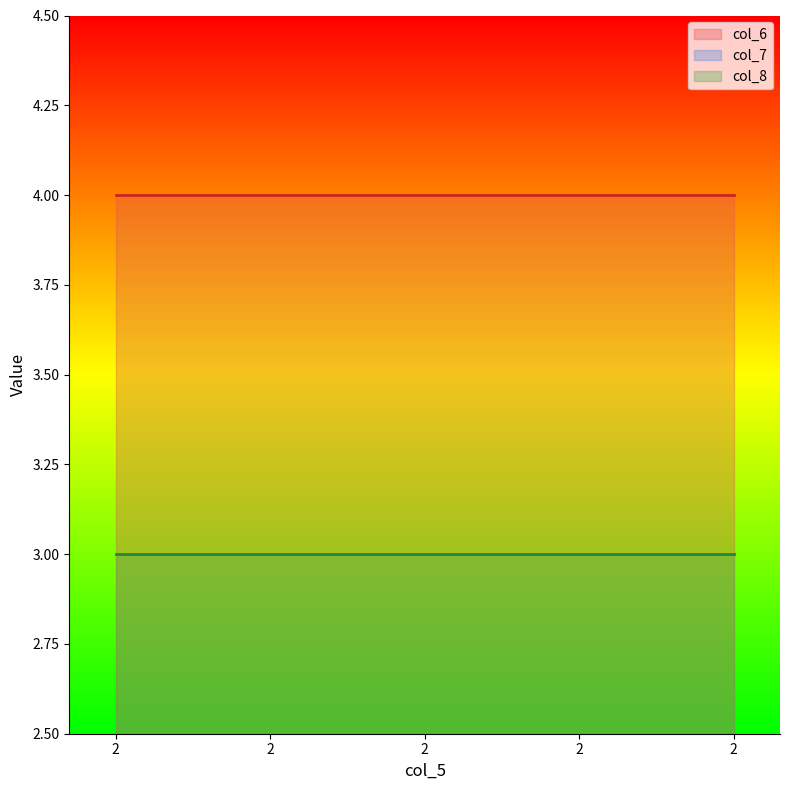

Does the chart have visible grid lines?

No